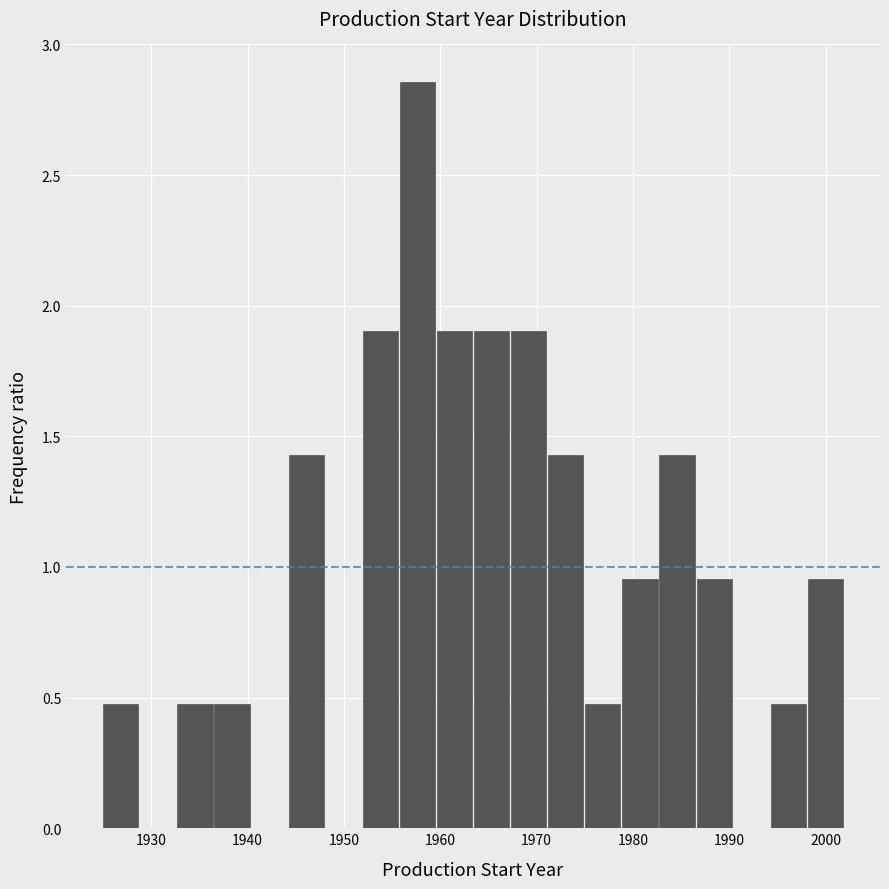

Around what value on the x-axis is the tallest bar? Give the approximate position of its centre, as read against the axis.

1958